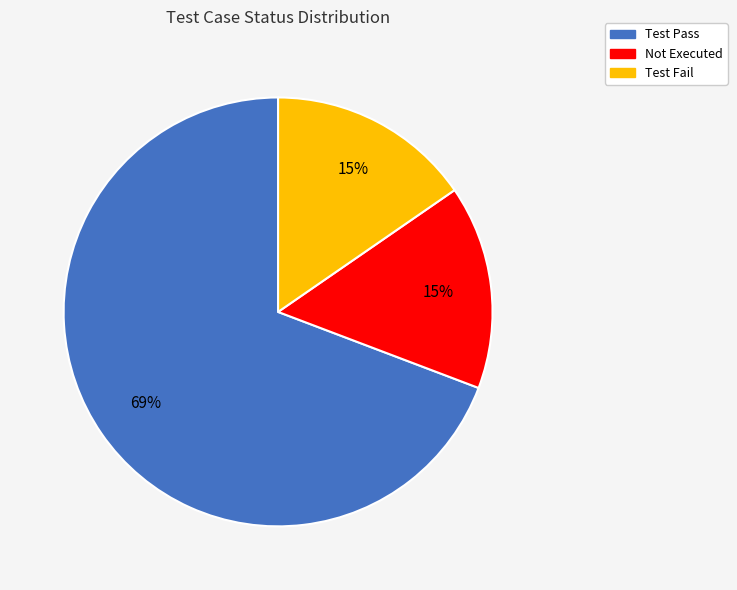

How many slices are in this pie chart?

3